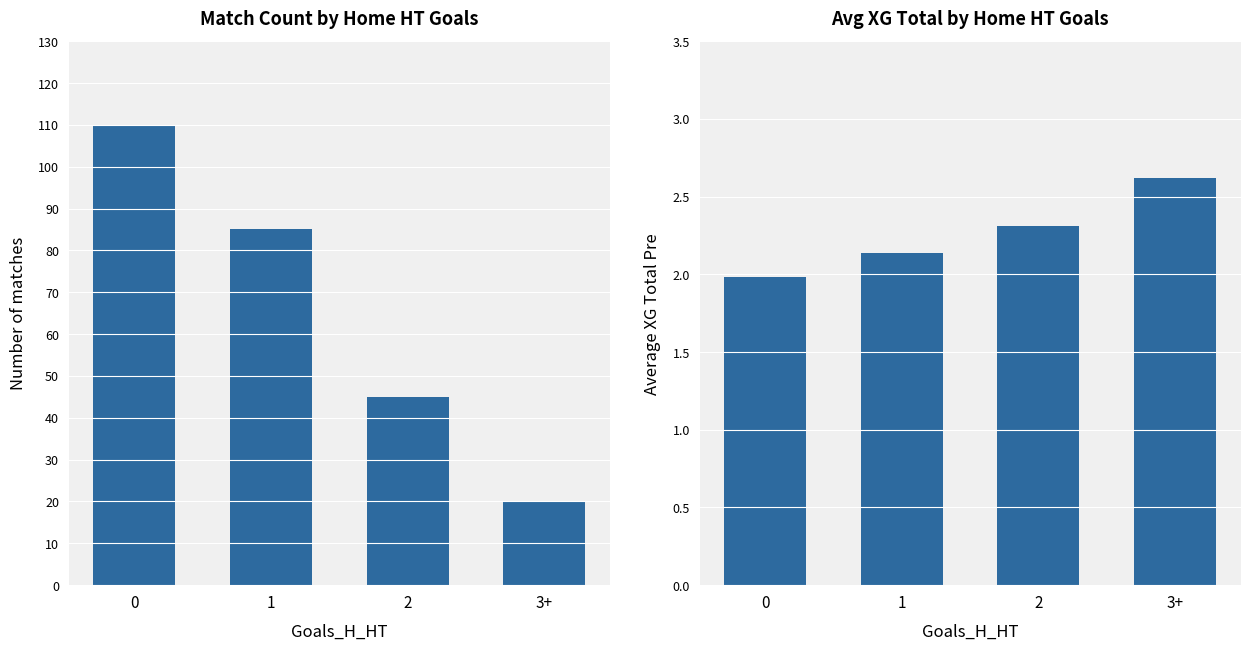

The Count series shows 8.0 at 3+. True or false?

False